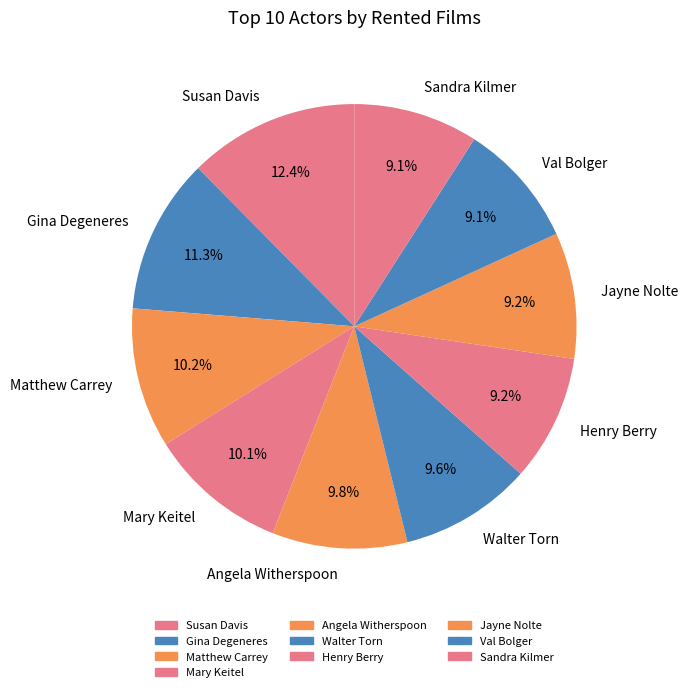

The Matthew Carrey slice represents 1% of the pie. True or false?

False